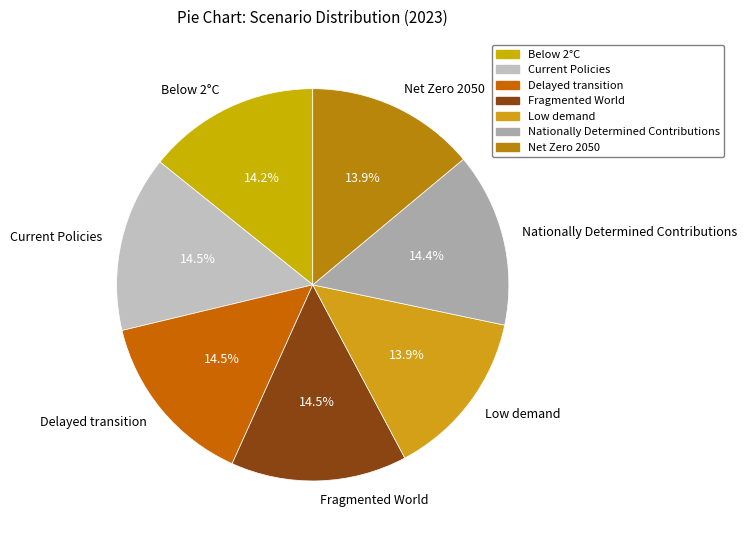

To the nearest percent, what is the difference between the Low demand and Fragmented World slice percentages?

1%